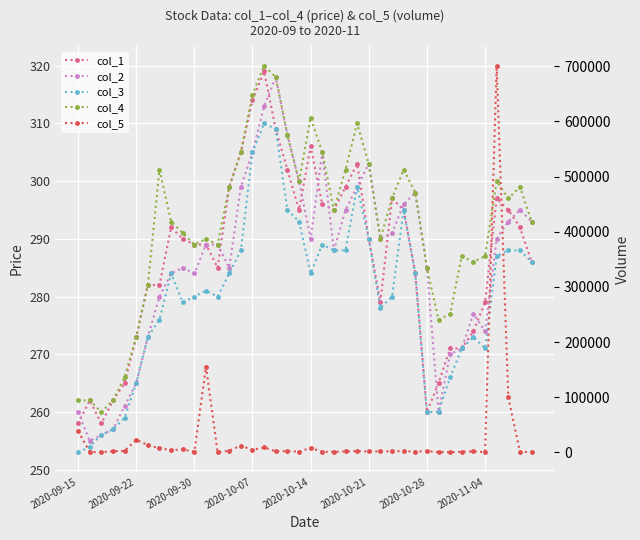

What is the average value of the col_2 series?

286